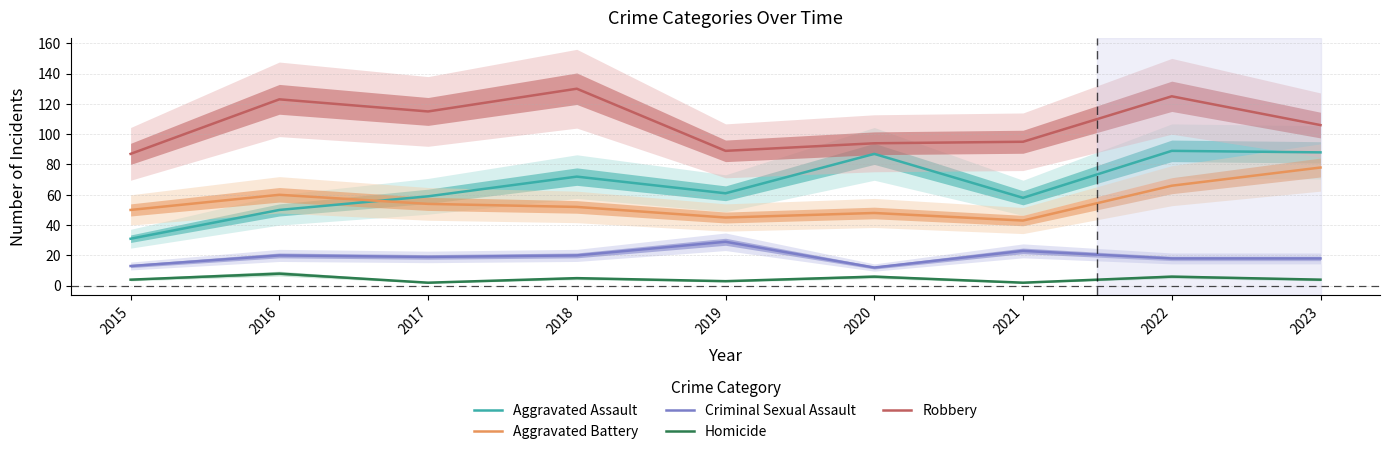

At which category is the sum across all series the highest?

2022